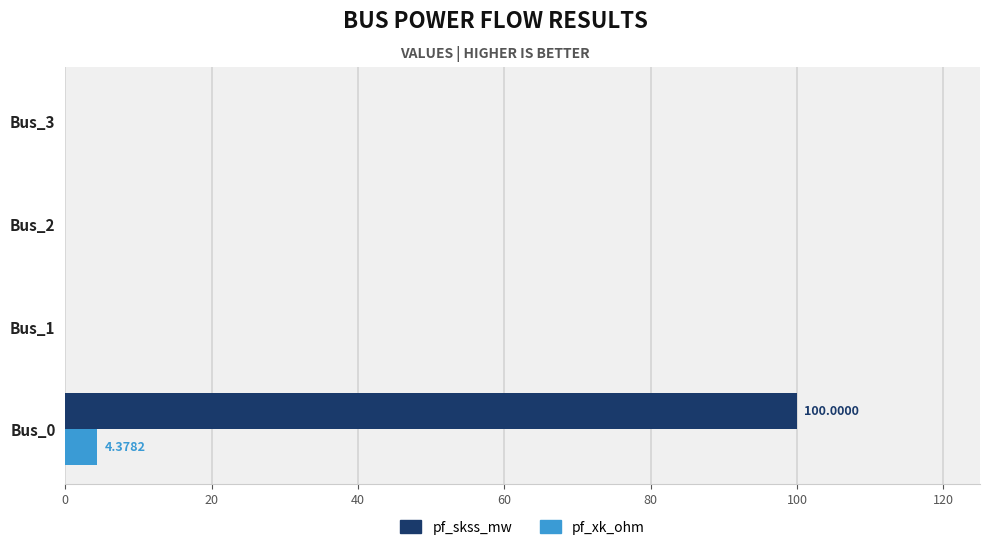

How many series are shown in this chart?

2